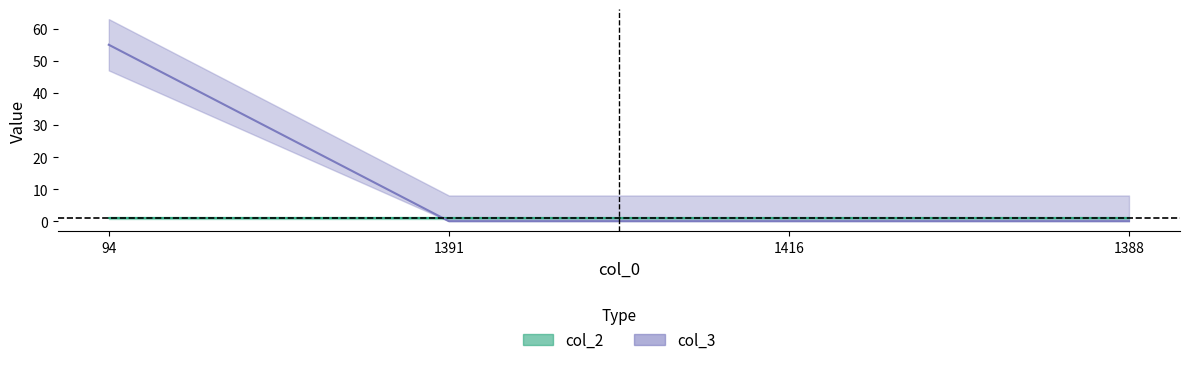

Between 1388 and 94, which is larger?

94